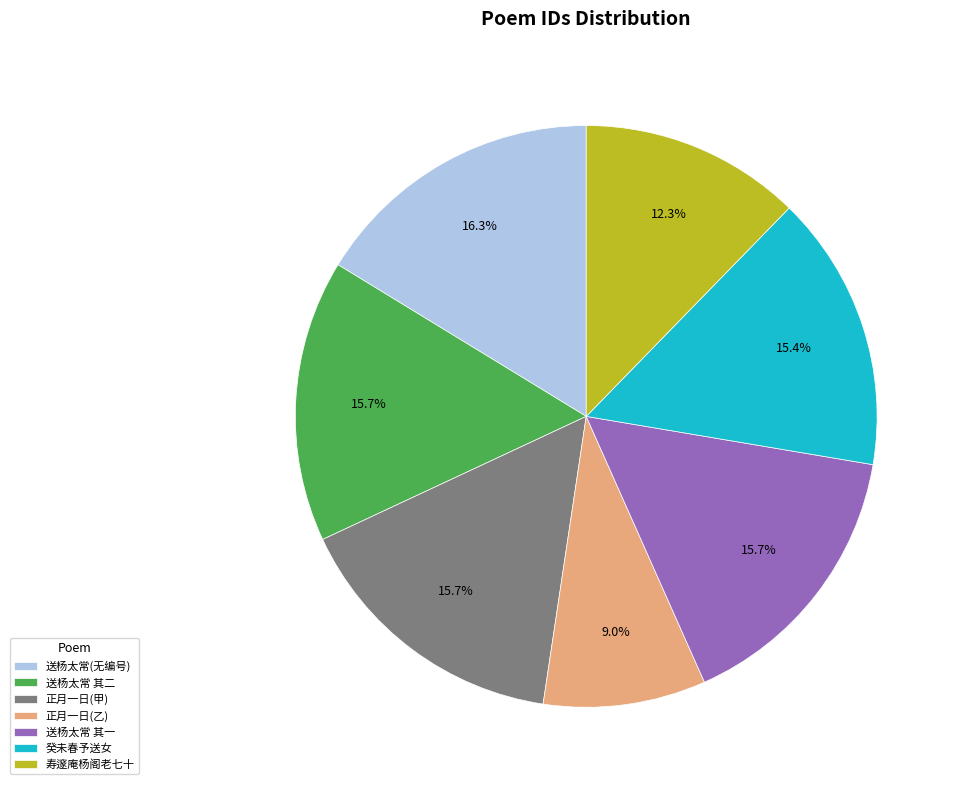

What is the ratio of the value at 正月一日(乙) to the value at 癸未春予送女?

0.6